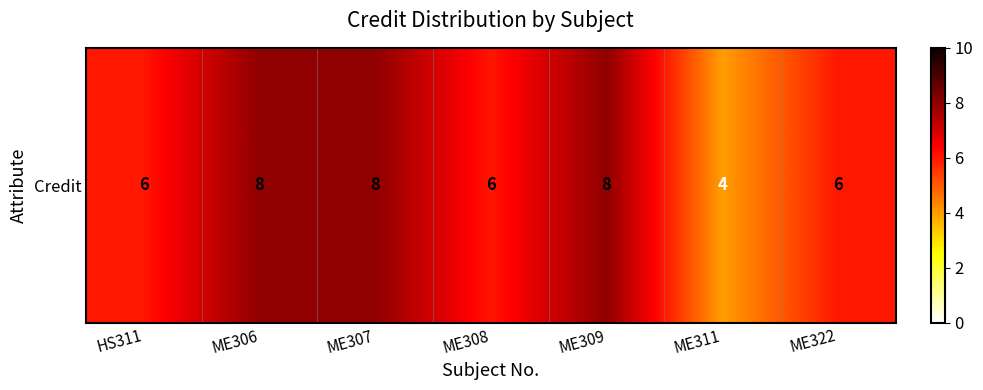

Which has a higher value, ME311 or HS311?

HS311